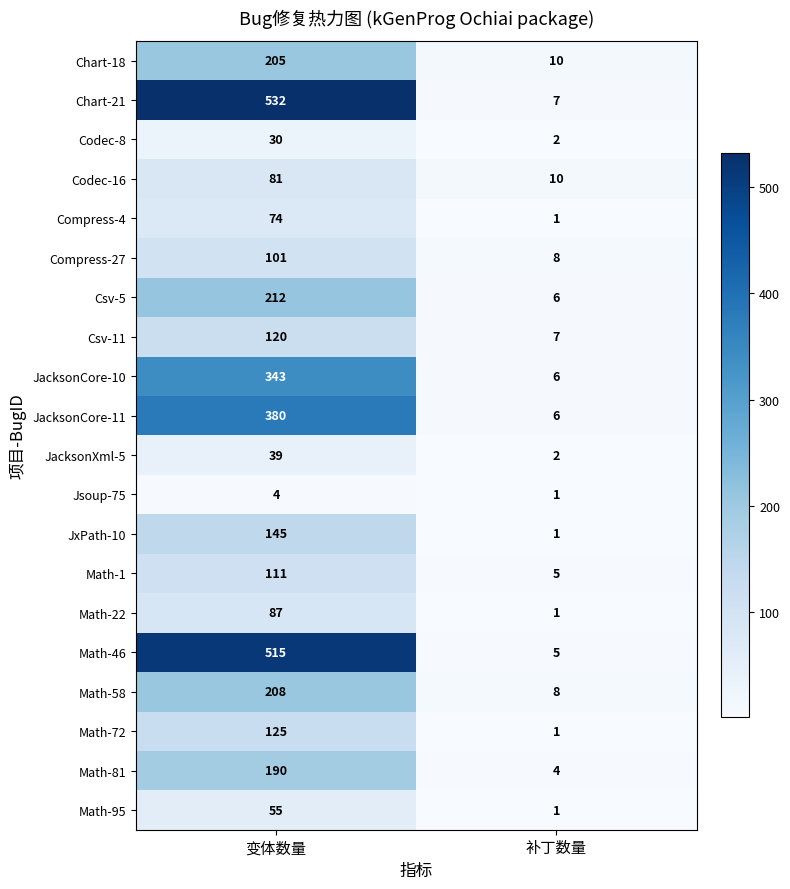

The value of JacksonCore-10 at 变体数量 is 583. True or false?

False